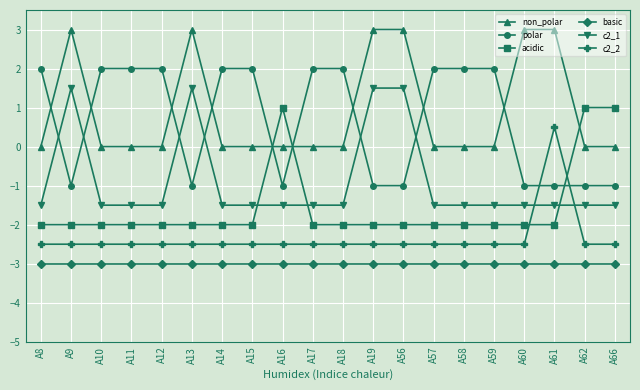

Where is the first local maximum for non_polar?

A9